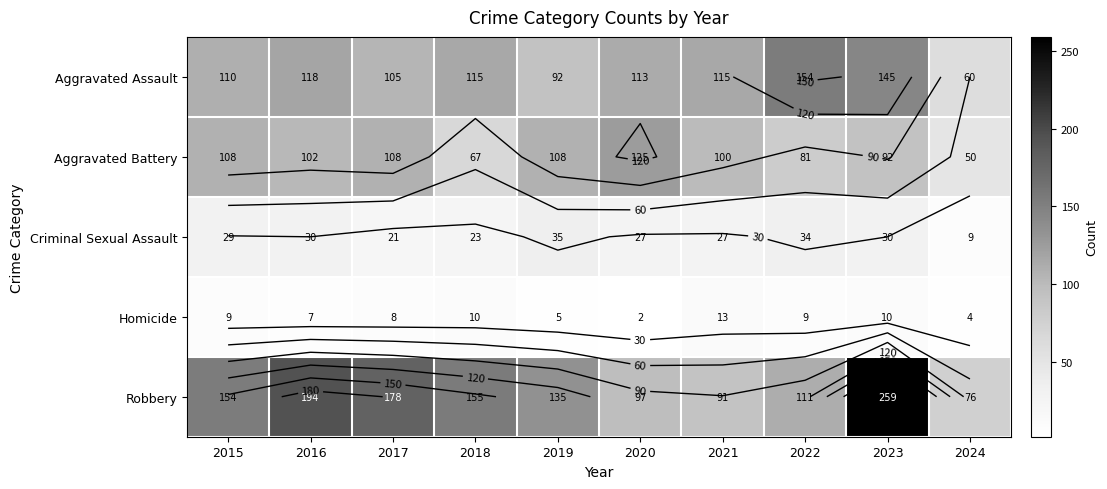

What is the smallest value displayed?

2